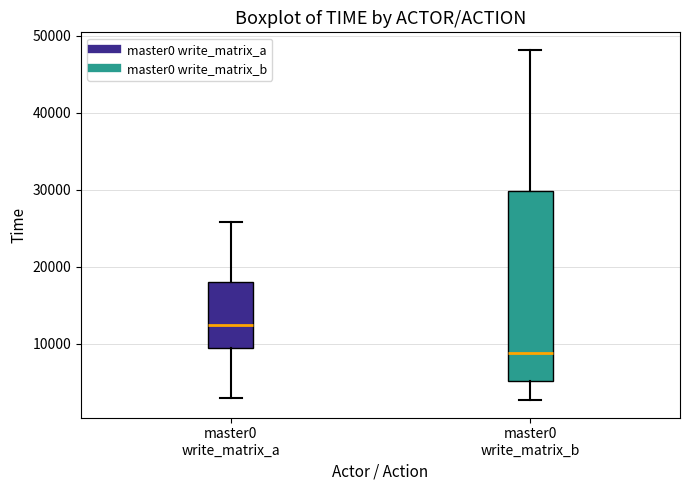

Which box is the tallest, from its lower edge to its upper edge?

master0 write_matrix_b